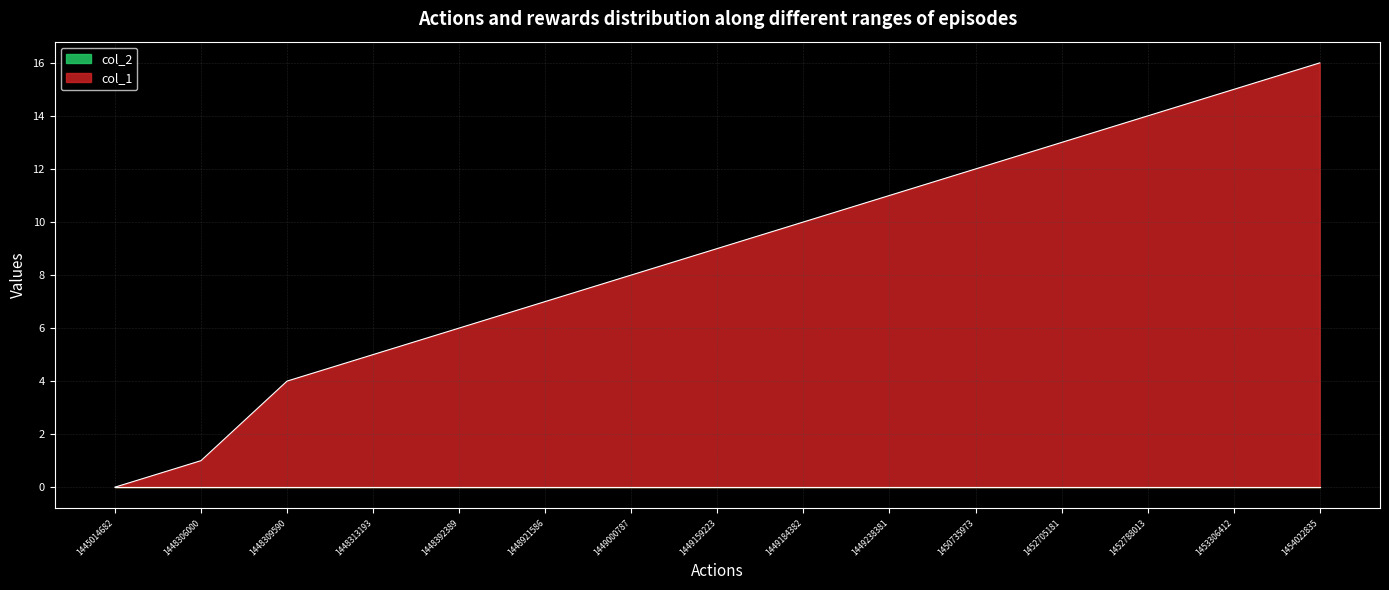

What is the average value?

9